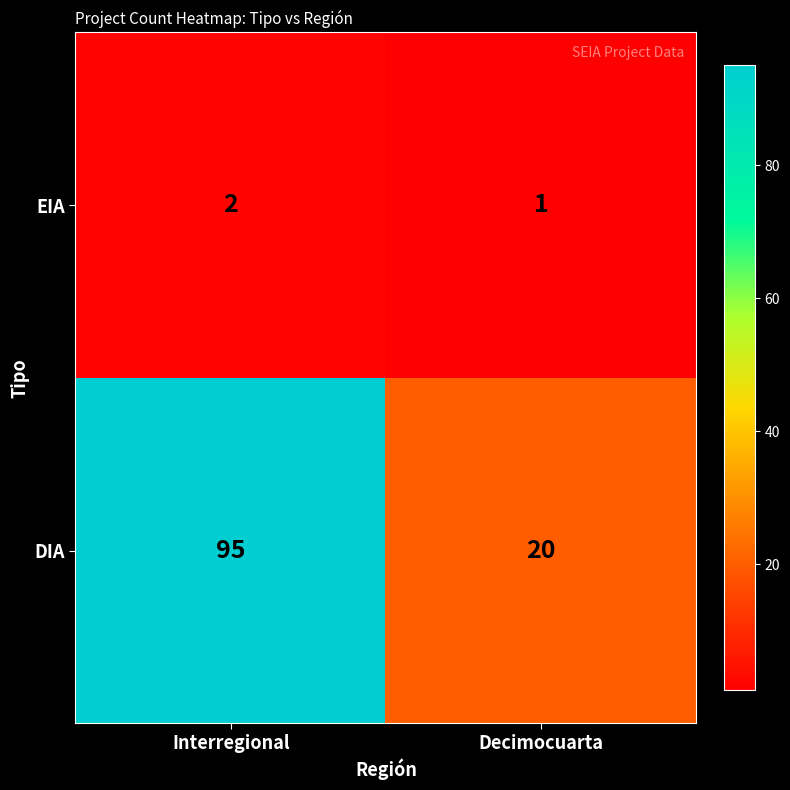

Between Interregional and Decimocuarta, which series saw the biggest shift?

DIA